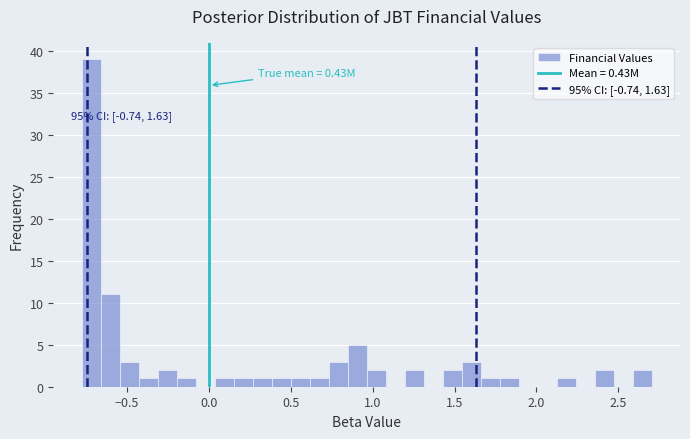

Around what value on the x-axis is the tallest bar? Give the approximate position of its centre, as read against the axis.

-0.70